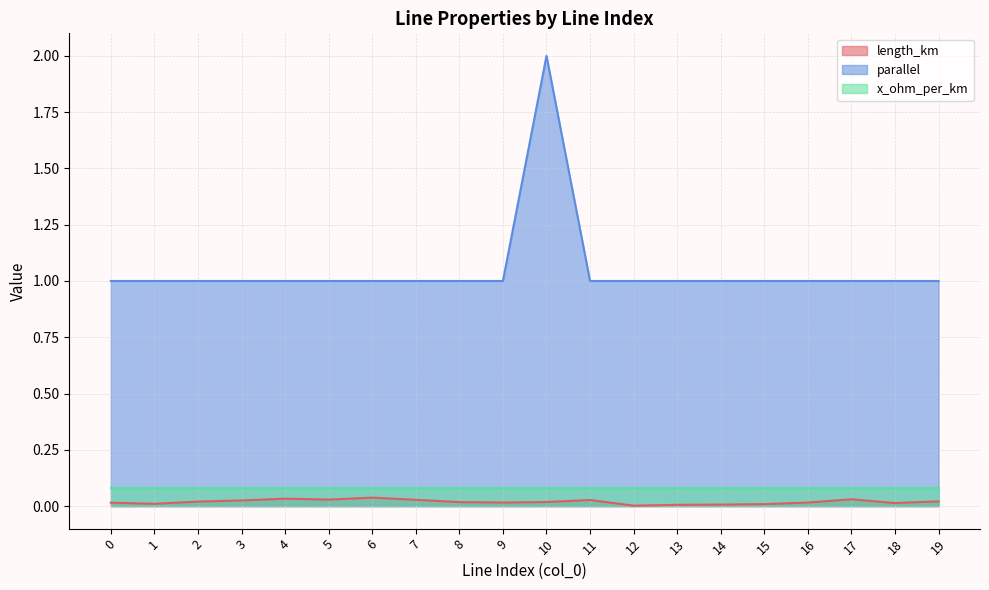

Is it true that length_km equals 0.1 at 6?

False